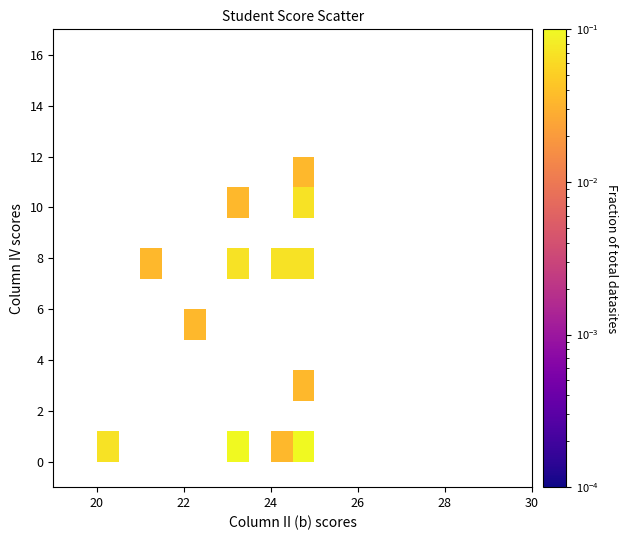

What Y value in the scatter plot is closest to 6?

5